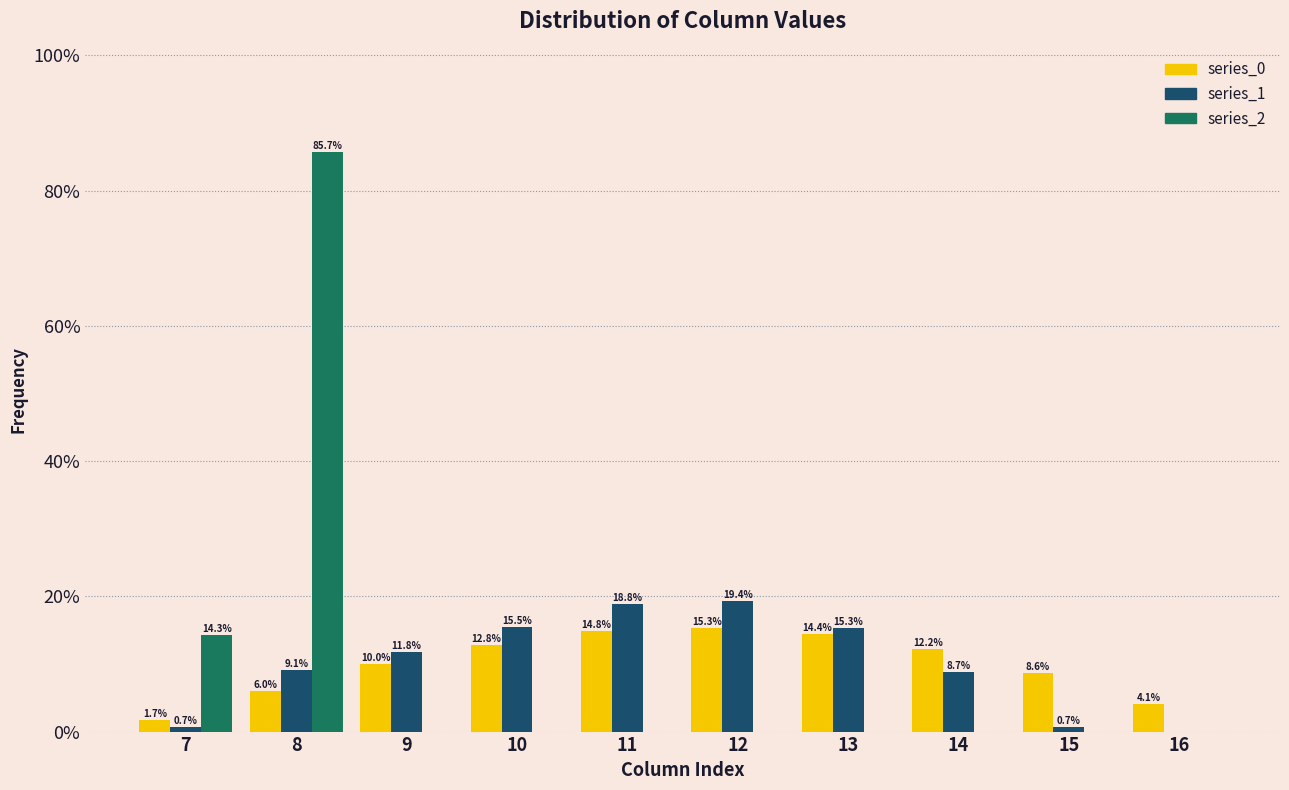

Reading left to right, list all the values displayed in this chart.

series_0: 7=1.7	8=6.0	9=10.0	10=12.8	11=14.8	12=15.3	13=14.4	14=12.2	15=8.6	16=4.1
series_1: 7=0.7	8=9.1	9=11.8	10=15.5	11=18.8	12=19.4	13=15.3	14=8.7	15=0.7	16=0.0
series_2: 7=14.3	8=85.7	9=0.0	10=0.0	11=0.0	12=0.0	13=0.0	14=0.0	15=0.0	16=0.0